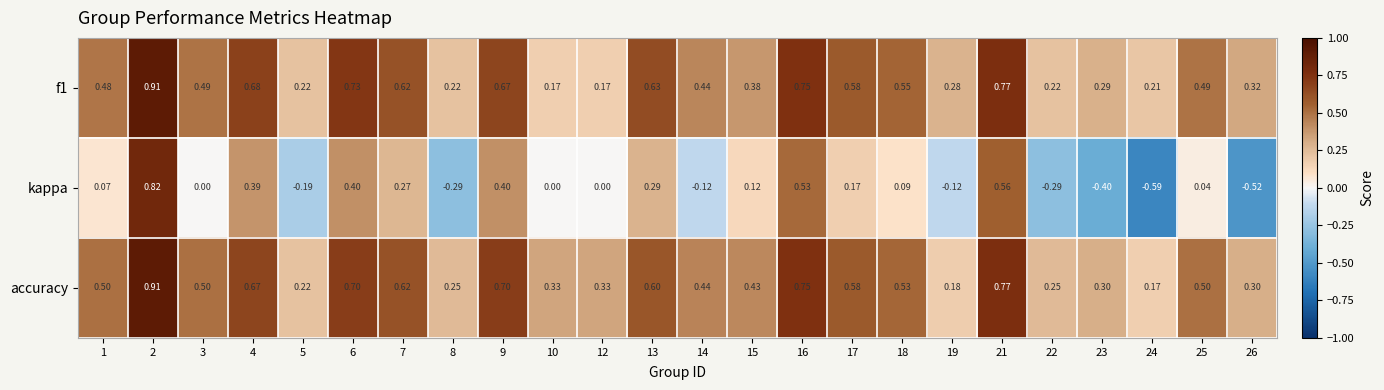

At which category does the chart reach its minimum across all series?

24